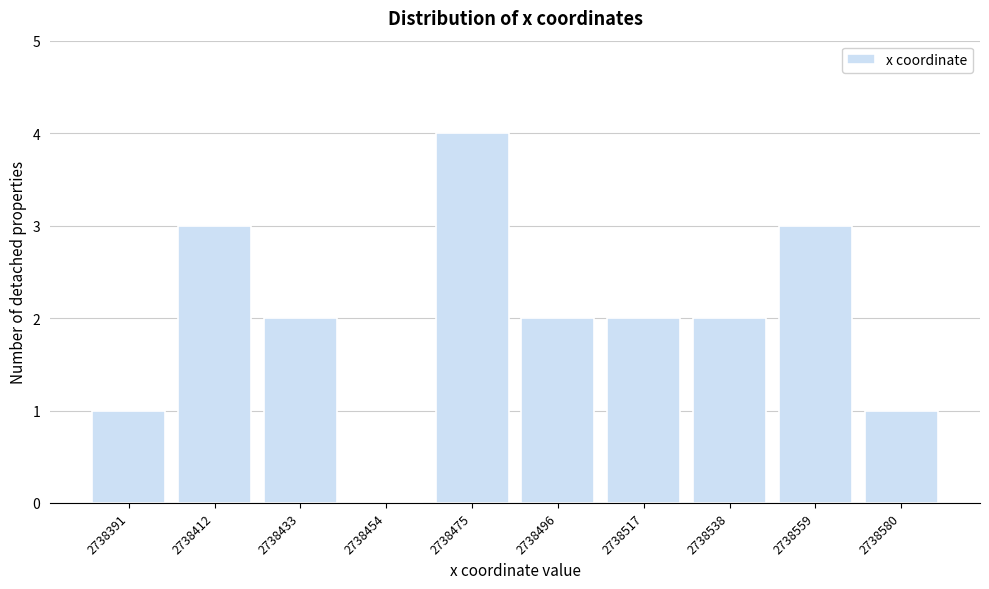

Reading left to right, extract all data points from this chart.

2738391=1	2738412=3	2738433=2	2738454=0	2738475=4	2738496=2	2738517=2	2738538=2	2738559=3	2738580=1